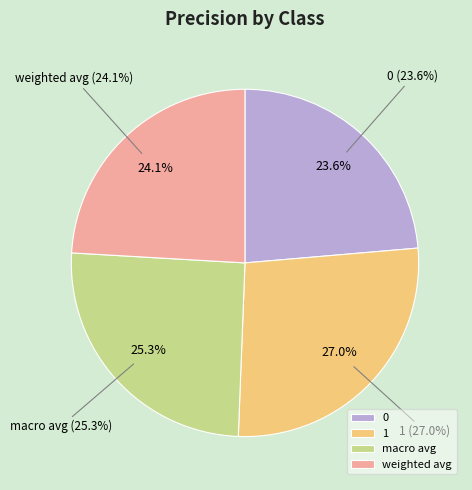

What percentage is the weighted avg slice, to the nearest percent?

24%